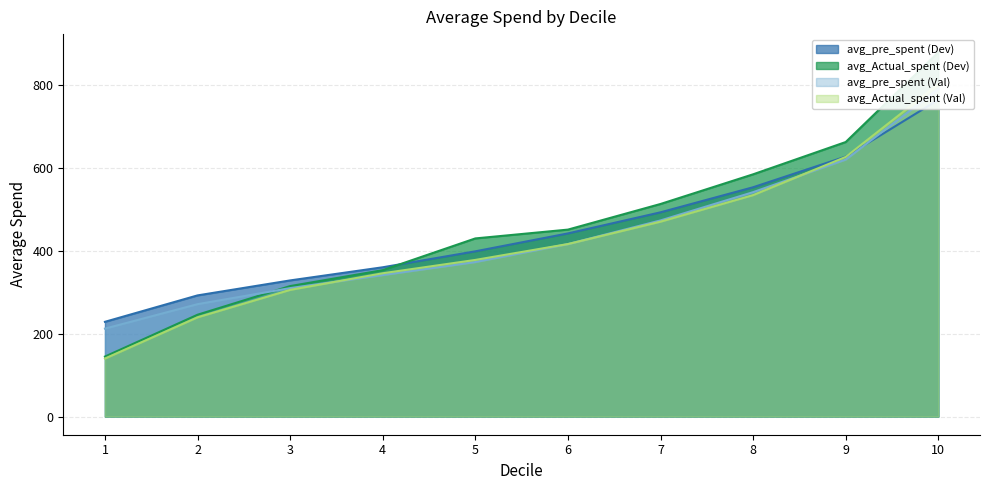

What is the sum of all avg_Actual_spent (Val) values?

4255.8